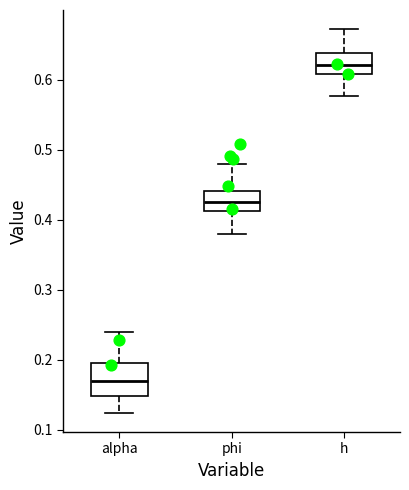

Where is the lower edge of the box for alpha on the y-axis? The values are not printed on the chart, so give them approximately, as read against the axis.

0.15